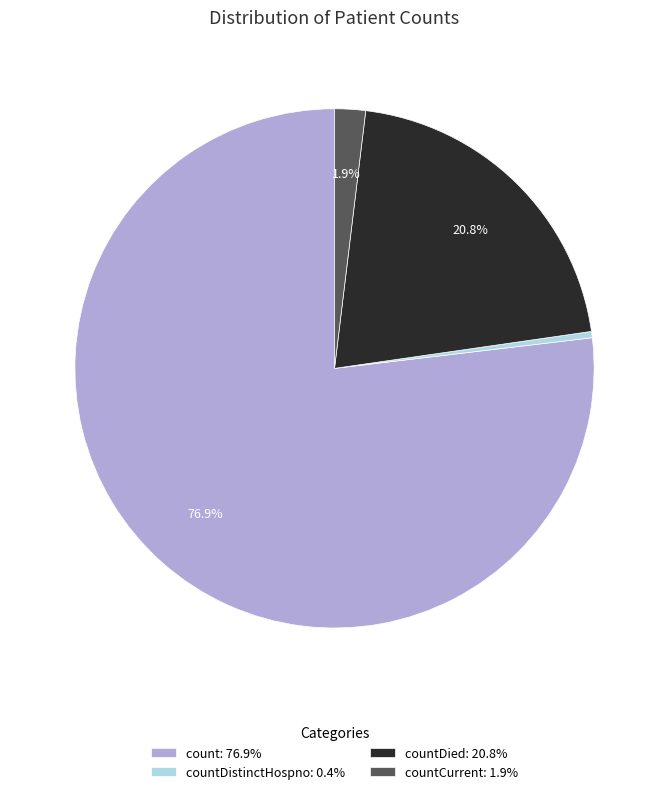

Which has a higher value, countCurrent: 1.9% or count: 76.9%?

count: 76.9%